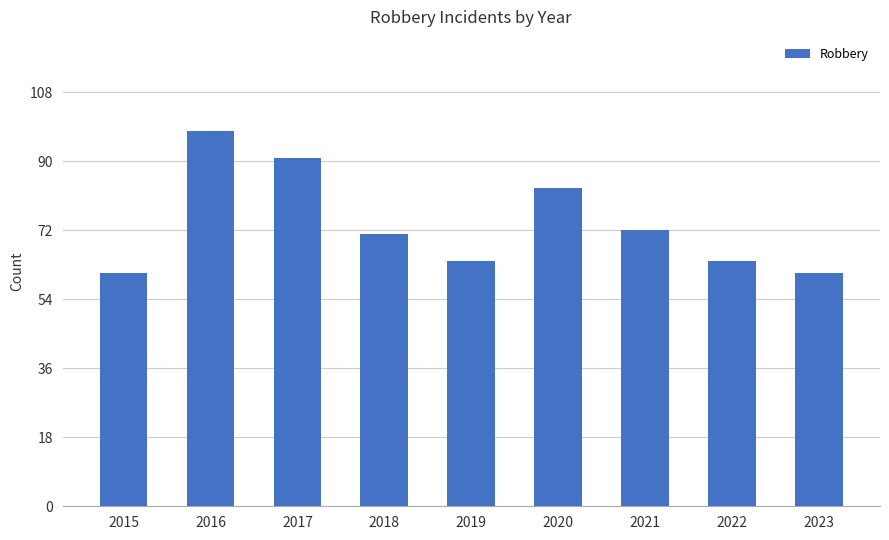

The value at 2021 is 72. True or false?

True